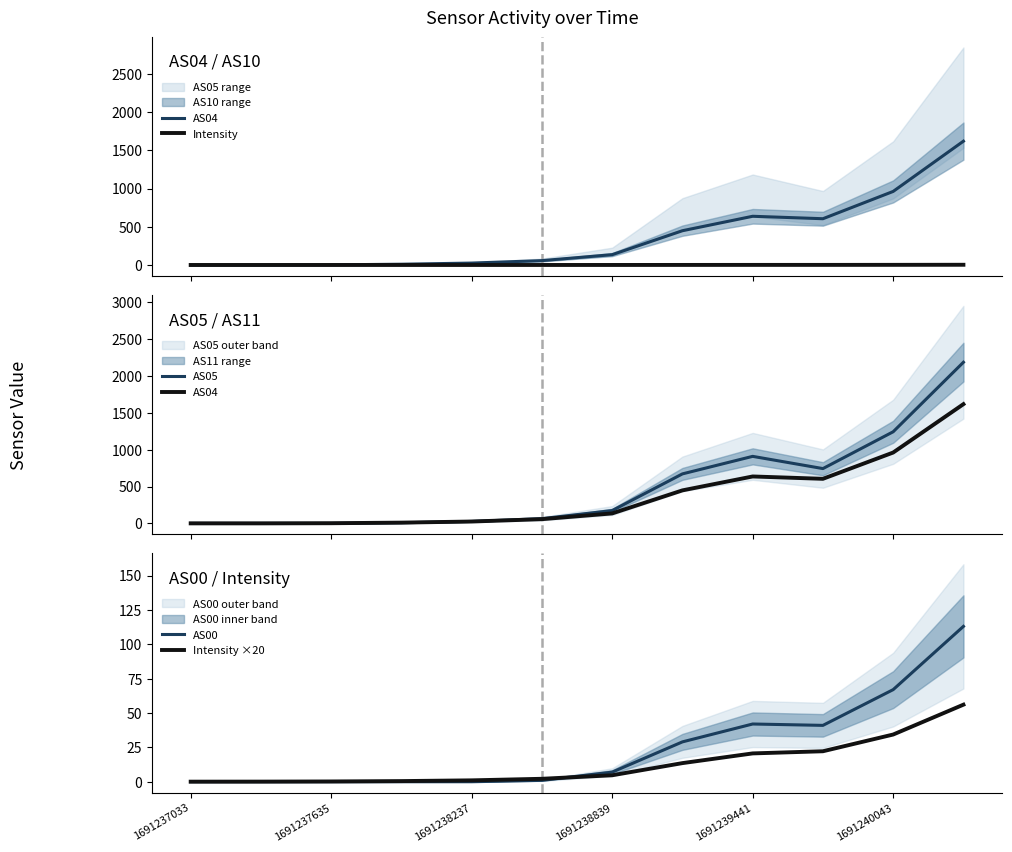

After their last crossing, which series has the higher values: AS05 or Intensity?

AS05